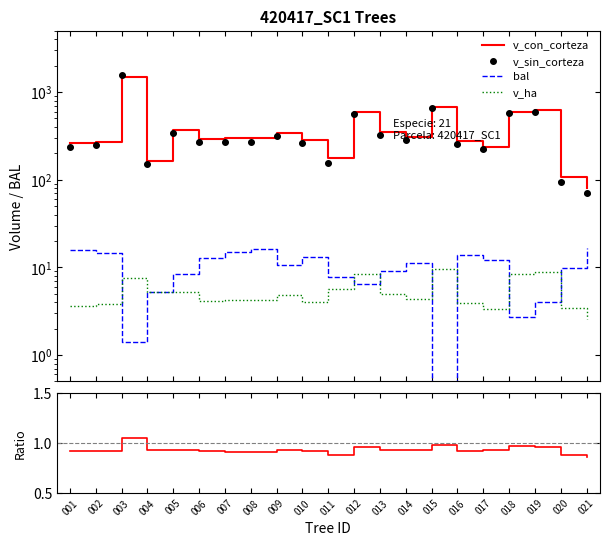

What is the sum of all v_sin_corteza values?

7745.8